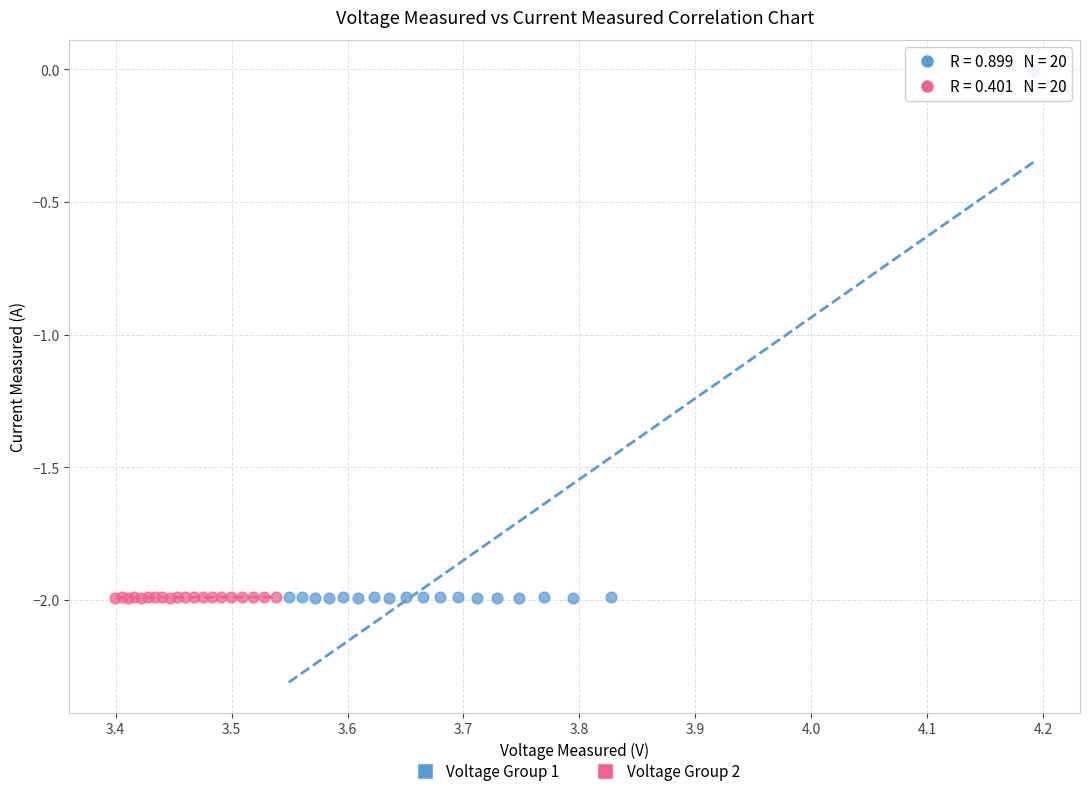

Which series has the widest spread of Y values?

Voltage Group 1